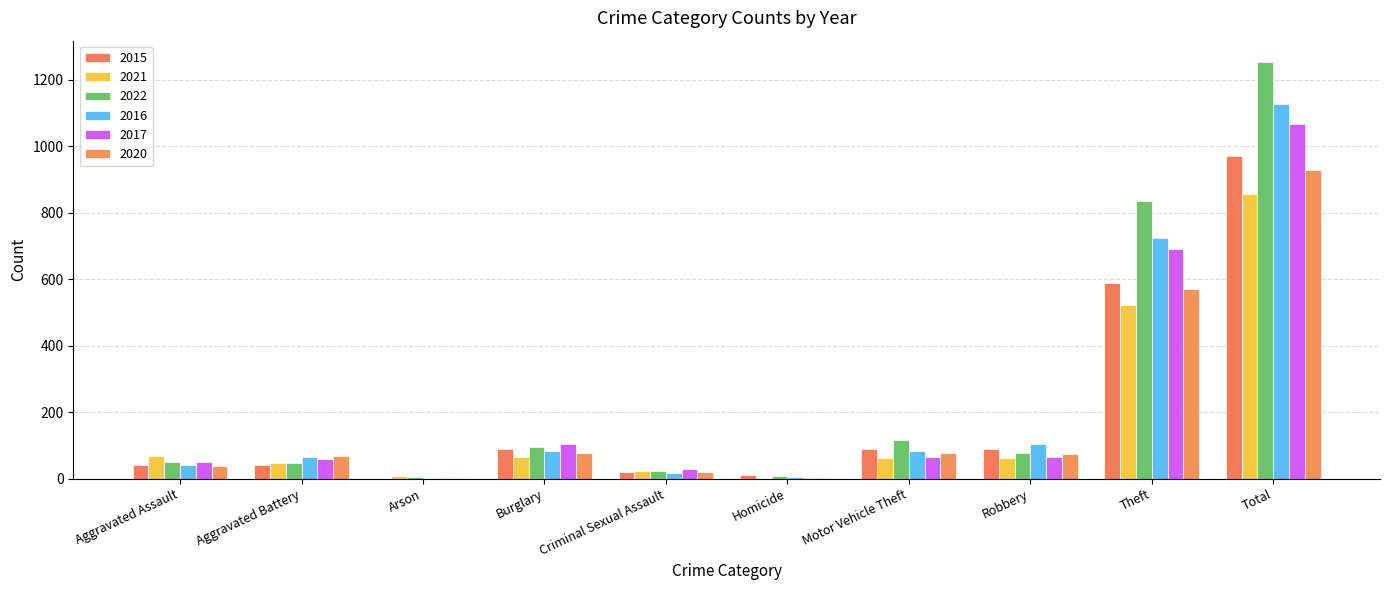

Reading right to left, extract all data points from this chart.

2015: Total=972	Theft=590	Robbery=89	Motor Vehicle Theft=88	Homicide=11	Criminal Sexual Assault=21	Burglary=90	Arson=0	Aggravated Battery=42	Aggravated Assault=41
2021: Total=857	Theft=523	Robbery=62	Motor Vehicle Theft=61	Homicide=2	Criminal Sexual Assault=22	Burglary=66	Arson=7	Aggravated Battery=47	Aggravated Assault=67
2022: Total=1255	Theft=836	Robbery=76	Motor Vehicle Theft=115	Homicide=7	Criminal Sexual Assault=24	Burglary=96	Arson=4	Aggravated Battery=47	Aggravated Assault=50
2016: Total=1126	Theft=725	Robbery=103	Motor Vehicle Theft=84	Homicide=5	Criminal Sexual Assault=18	Burglary=83	Arson=1	Aggravated Battery=66	Aggravated Assault=41
2017: Total=1068	Theft=690	Robbery=66	Motor Vehicle Theft=66	Homicide=3	Criminal Sexual Assault=30	Burglary=103	Arson=1	Aggravated Battery=58	Aggravated Assault=51
2020: Total=928	Theft=571	Robbery=73	Motor Vehicle Theft=76	Homicide=3	Criminal Sexual Assault=19	Burglary=78	Arson=3	Aggravated Battery=67	Aggravated Assault=38